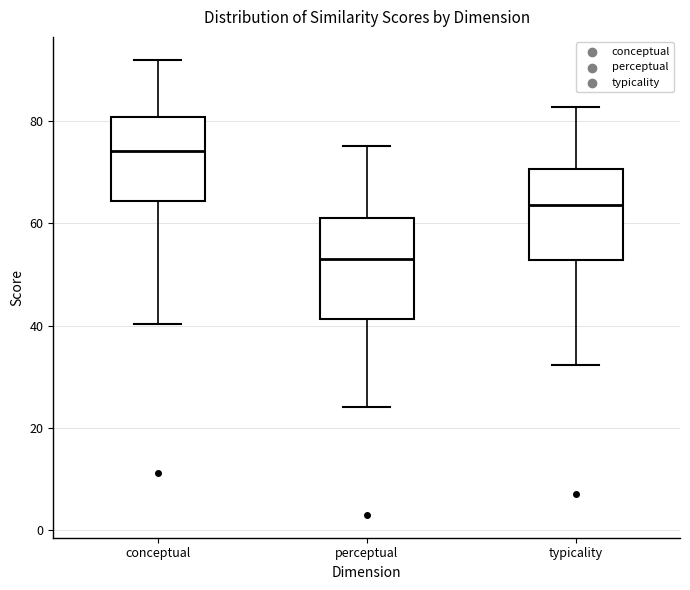

Where does the median line of the box for typicality sit on the y-axis? The values are not printed on the chart, so give them approximately, as read against the axis.

64